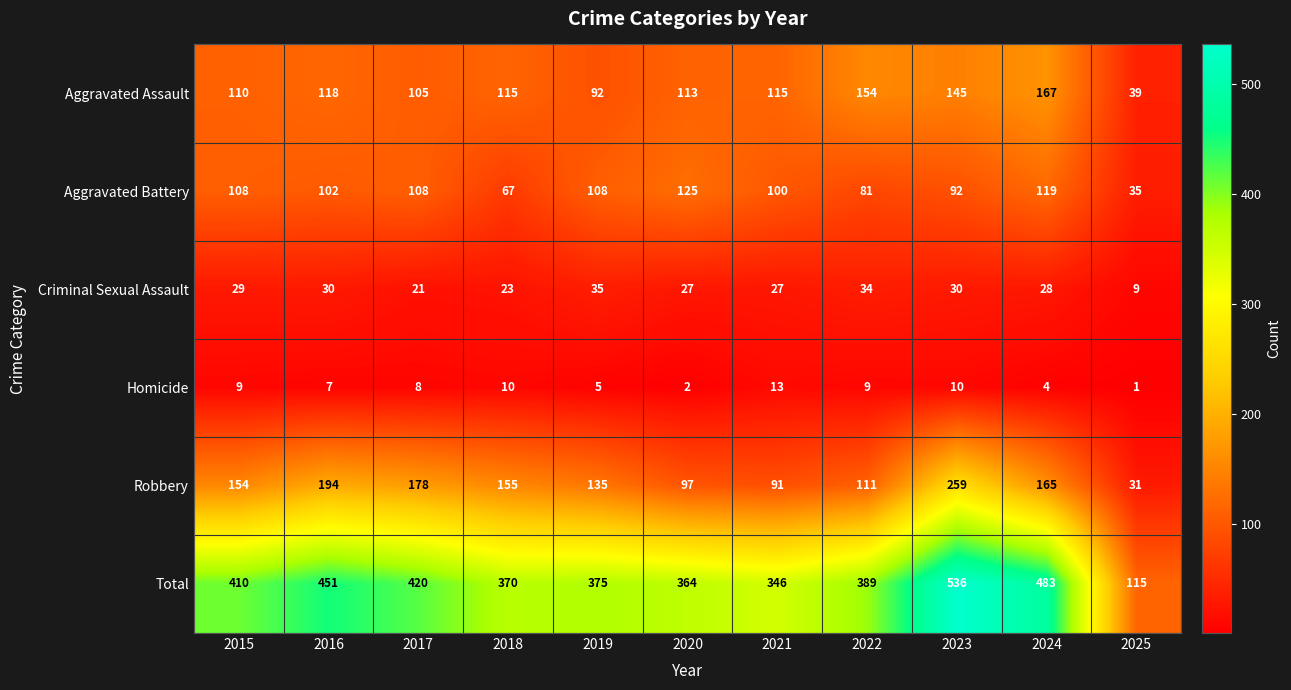

The value of Aggravated Battery at 2022 is 81. True or false?

True